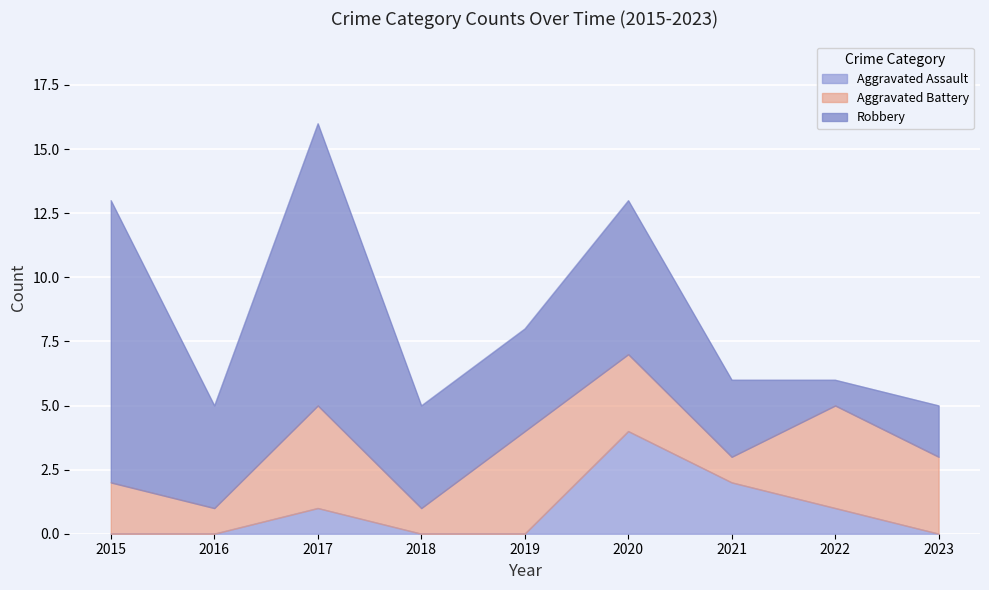

Where is Robbery nearest to the value 6?

2020